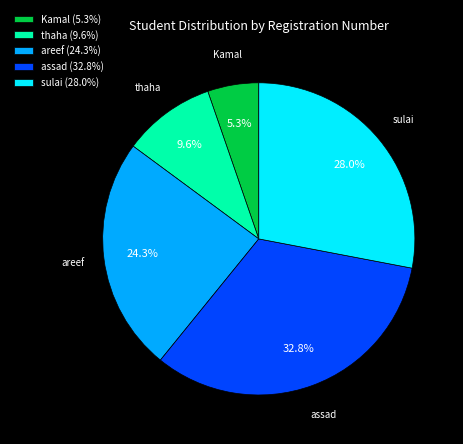

True or false: areef accounts for 17% of the total.

False